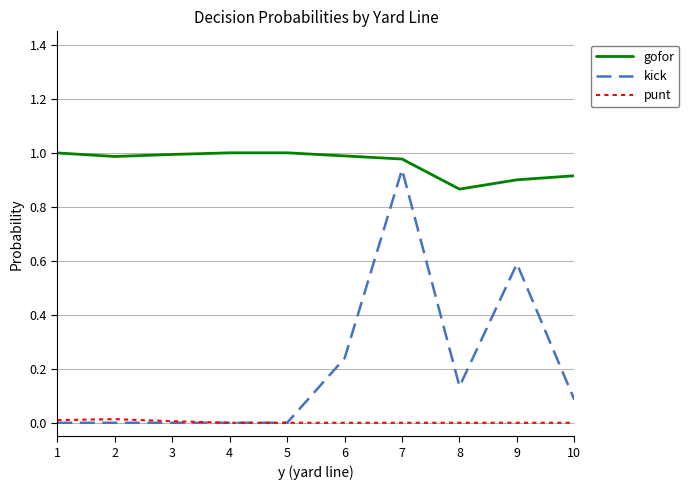

Rank the series by their maximum value, from highest to lowest.

gofor, kick, punt